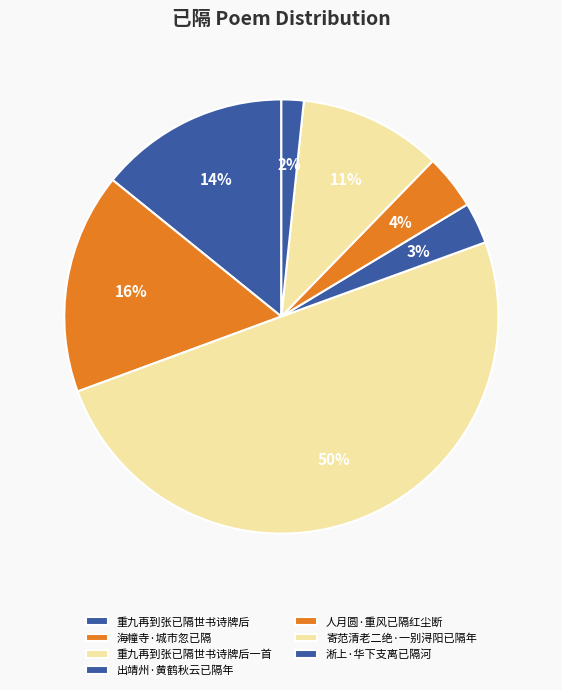

What percentage is the 寄范清老二绝·一别浔阳已隔年 slice, to the nearest percent?

11%